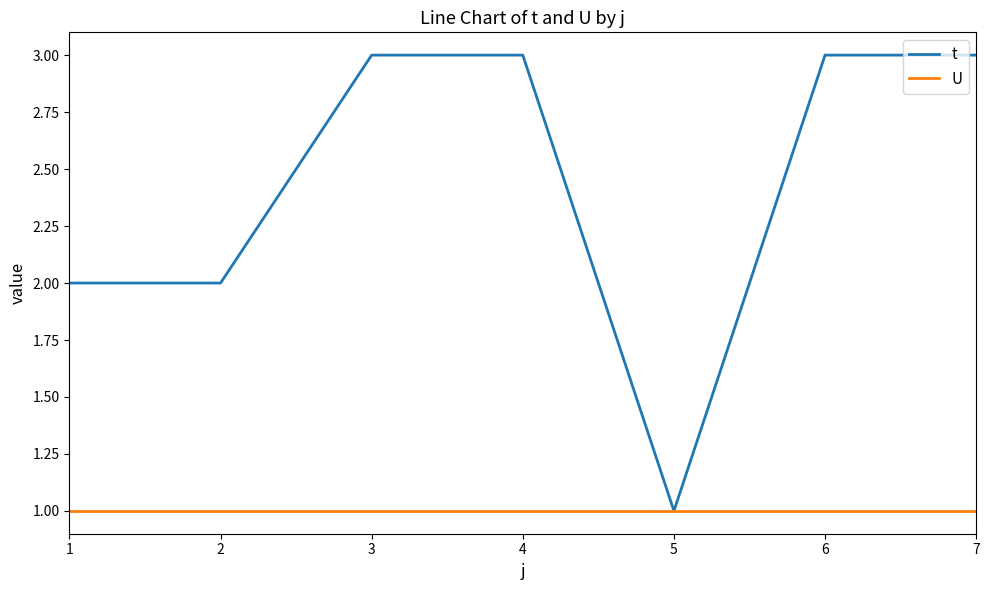

What is the smallest value displayed?

1